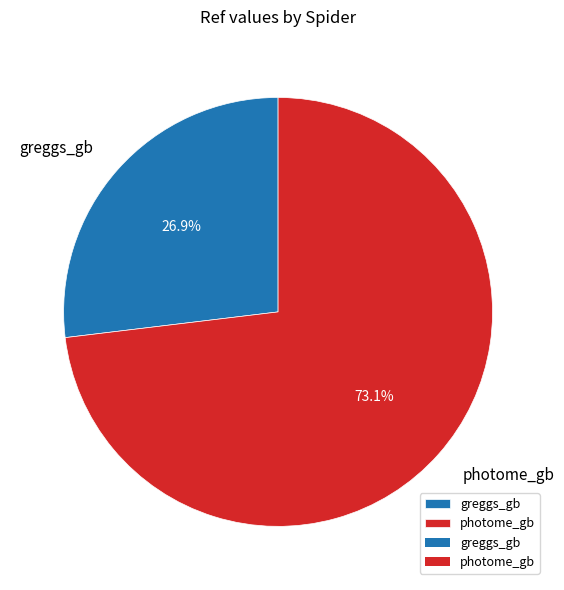

Which slice is the largest?

photome_gb